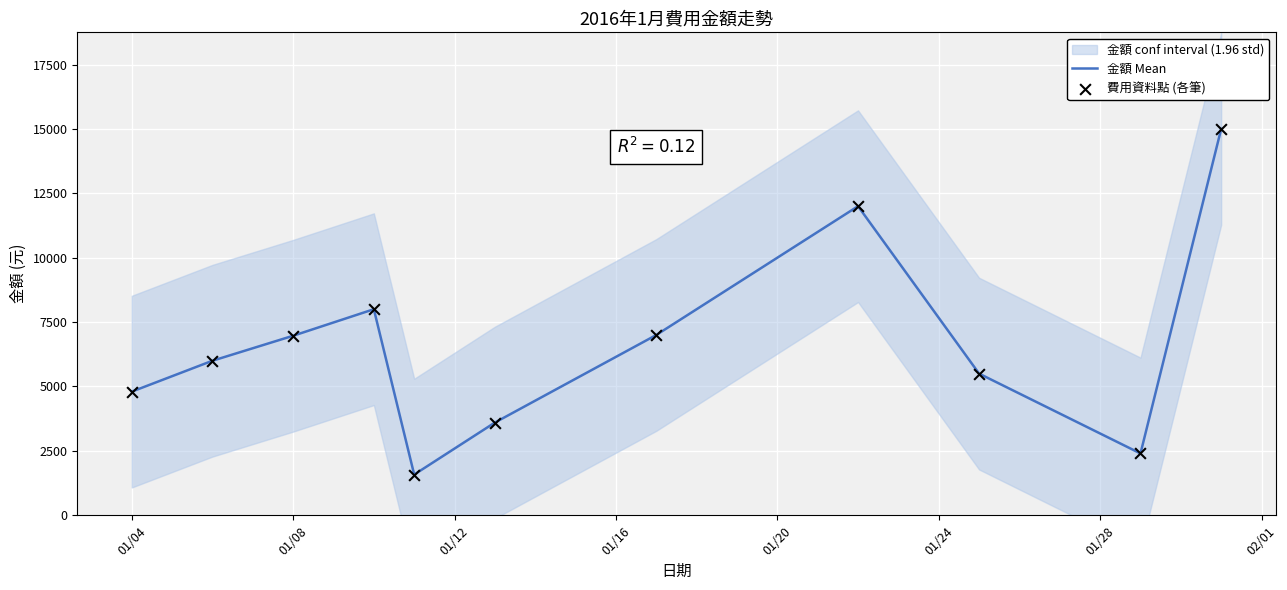

Which series has the largest total across all categories?

金額 Mean